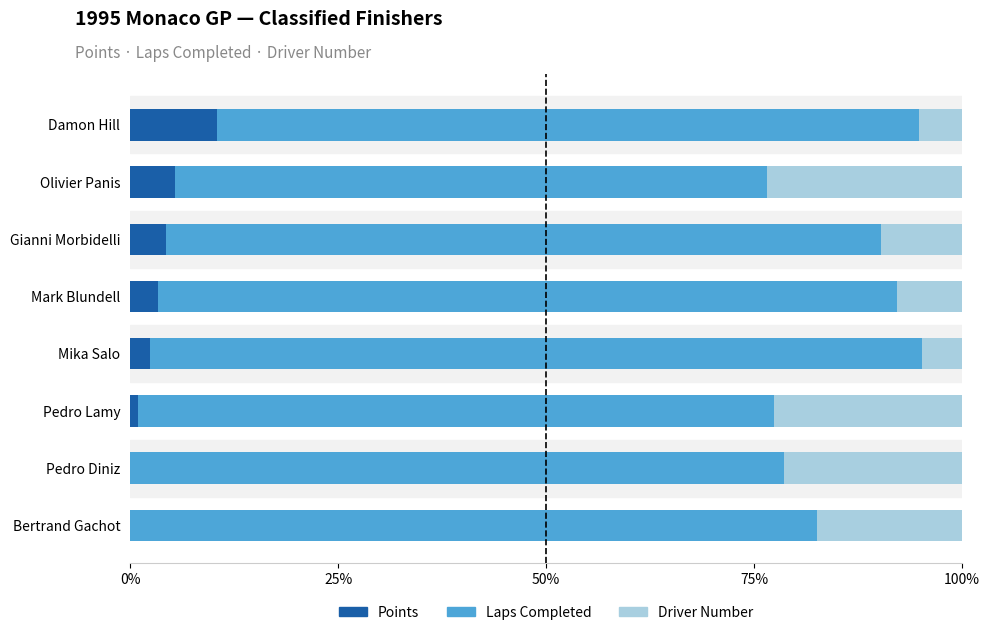

The Points series shows 4.3 at Gianni Morbidelli. True or false?

True